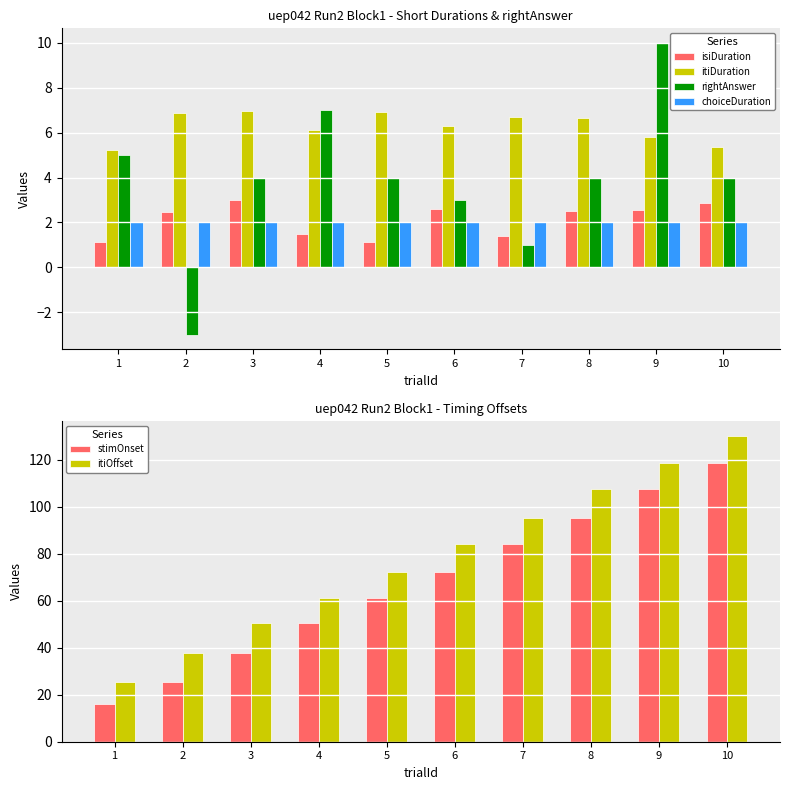

What is the average value of the choiceDuration series?

2.0